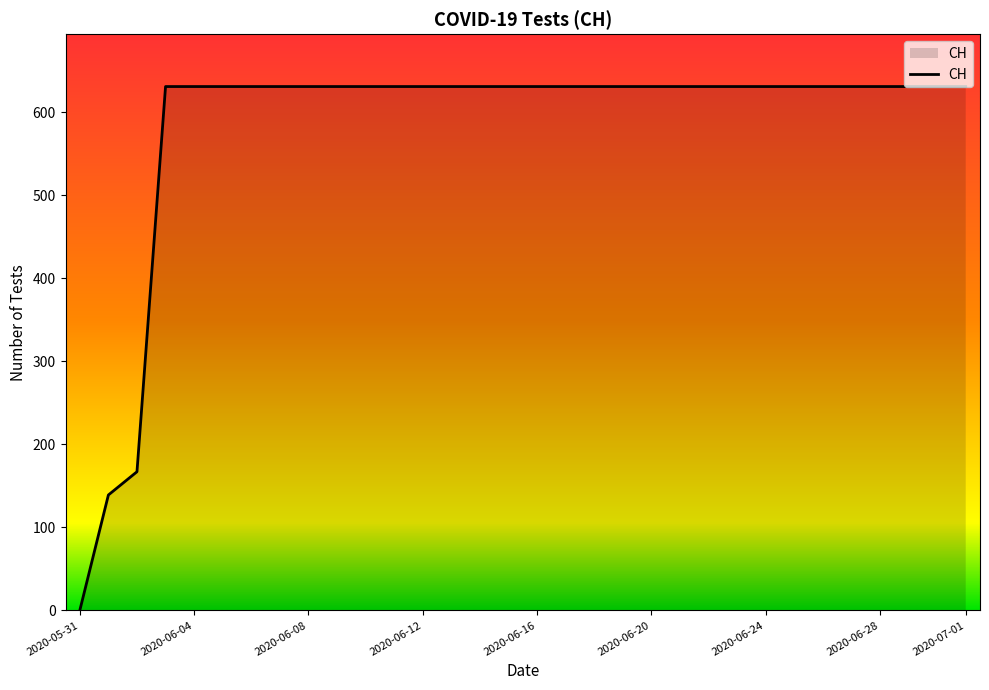

What is the maximum value shown in the chart?

631